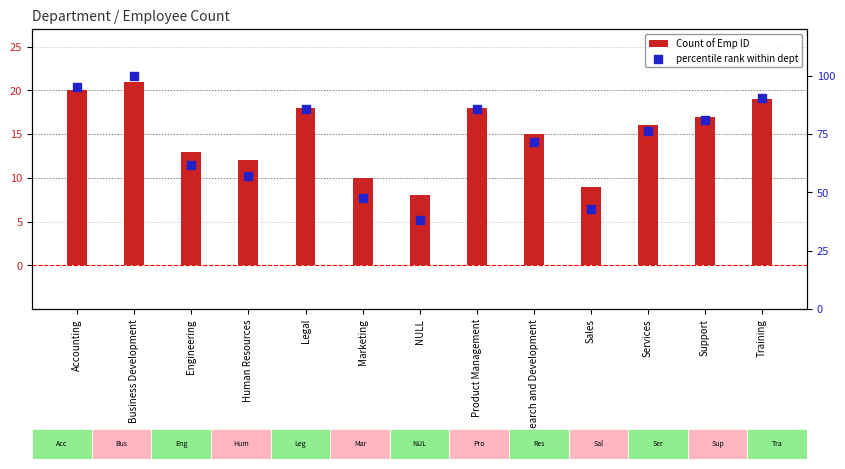

Which series has the largest total across all categories?

percentile rank within dept